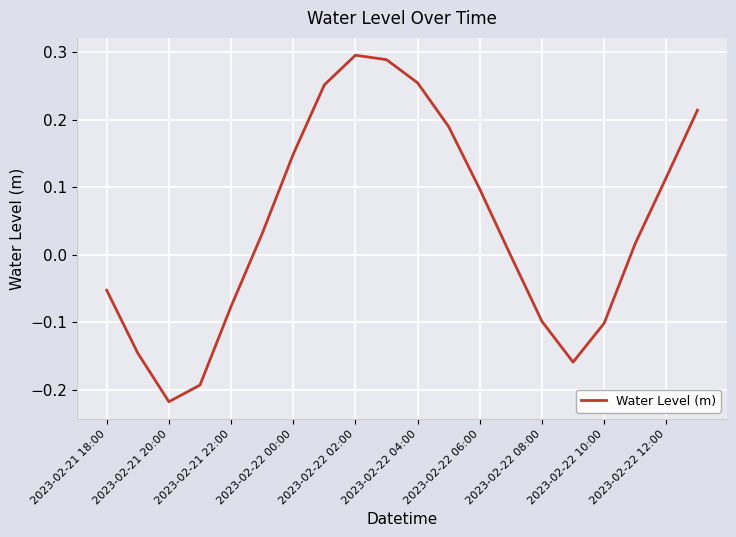

What is the difference between the maximum and minimum values?

0.5